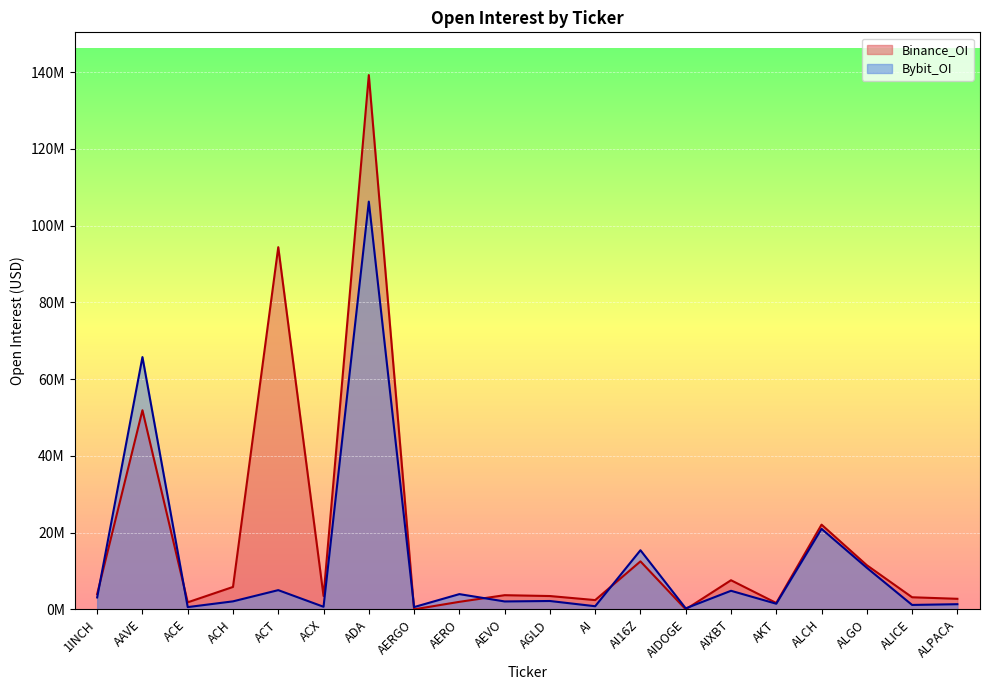

The value of Binance_OI at ALGO is 5611062. True or false?

False